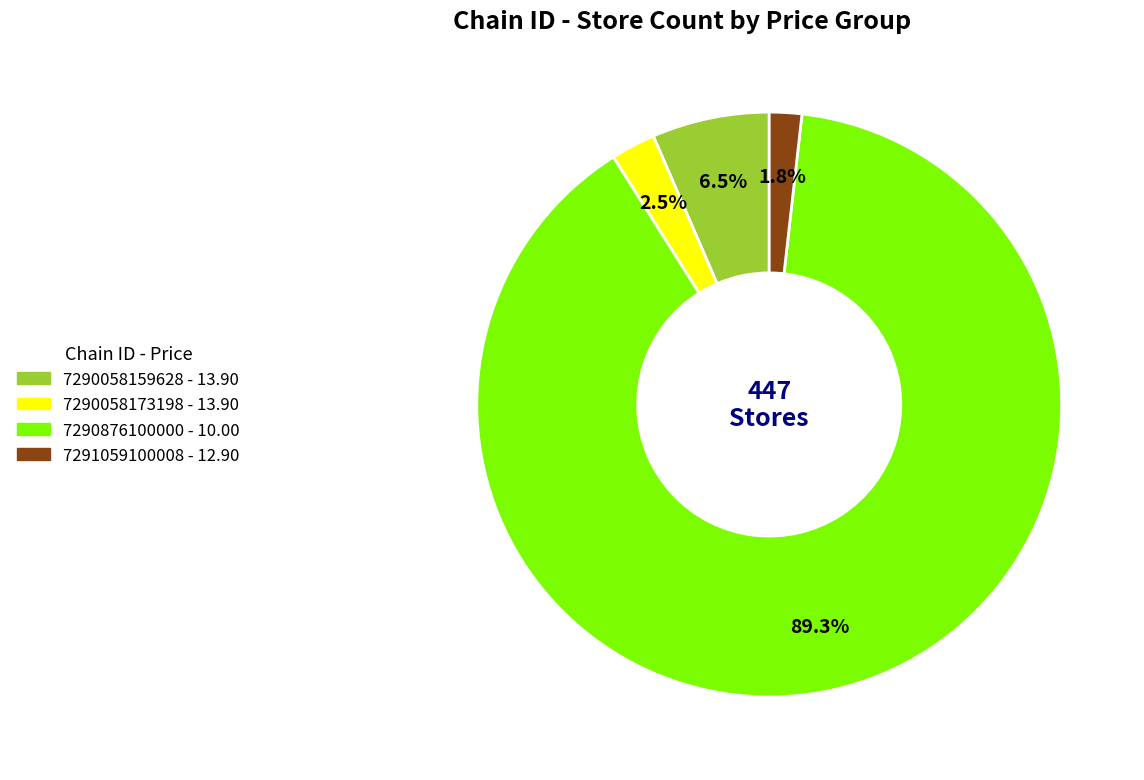

What is the smallest slice in the pie chart?

7291059100008